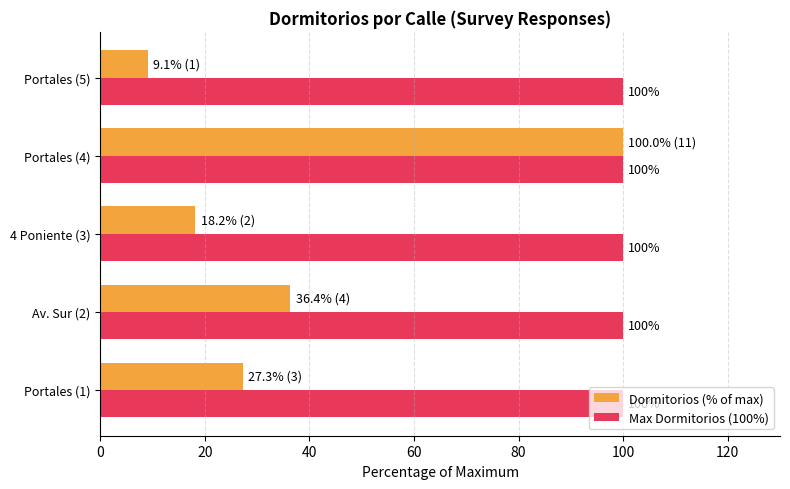

Is it true that Max Dormitorios (100%) equals 48.9 at Portales (1)?

False